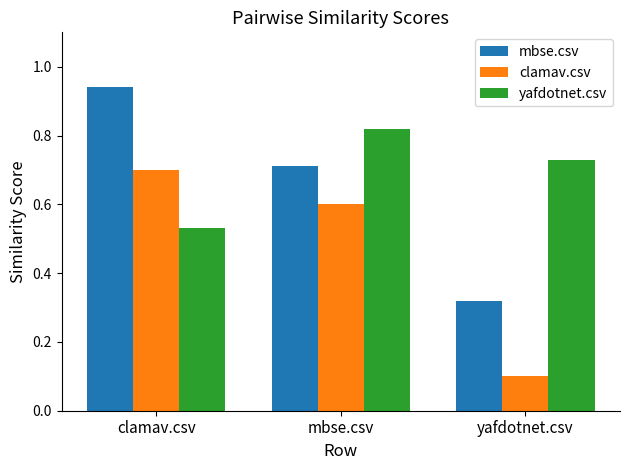

At how many categories does at least one series exceed 0?

3